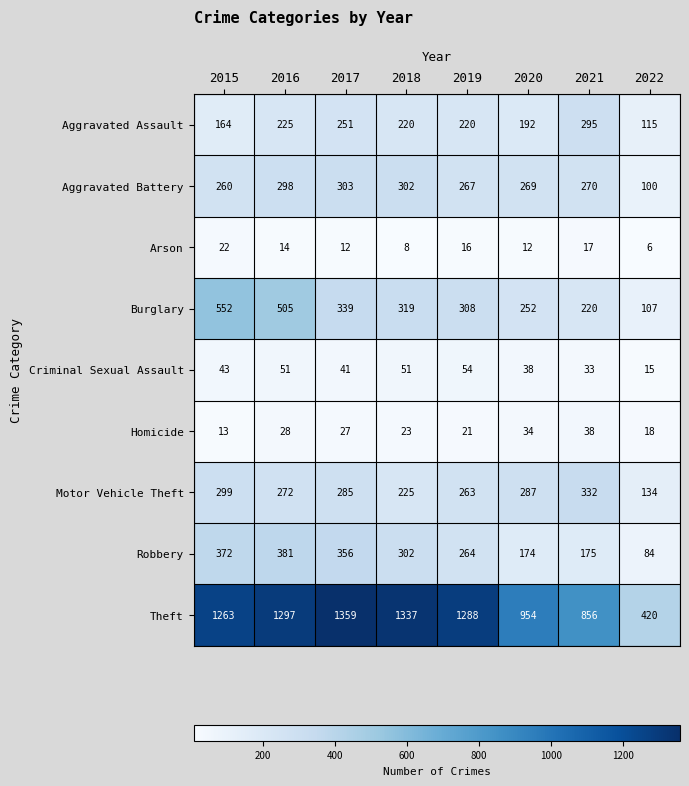

True or false: Arson has a value of 22 at 2015.

True